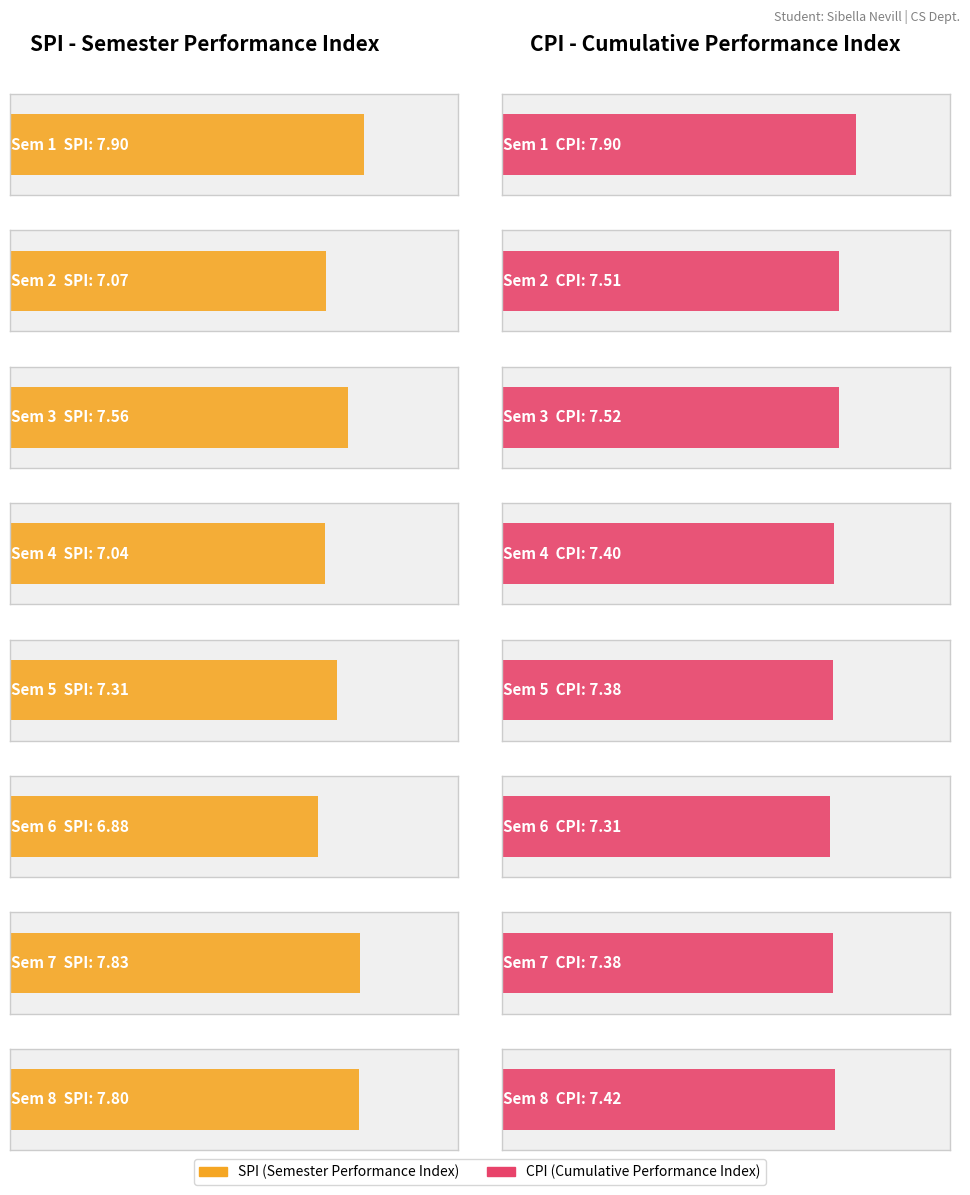

How many groups of bars are there?

8